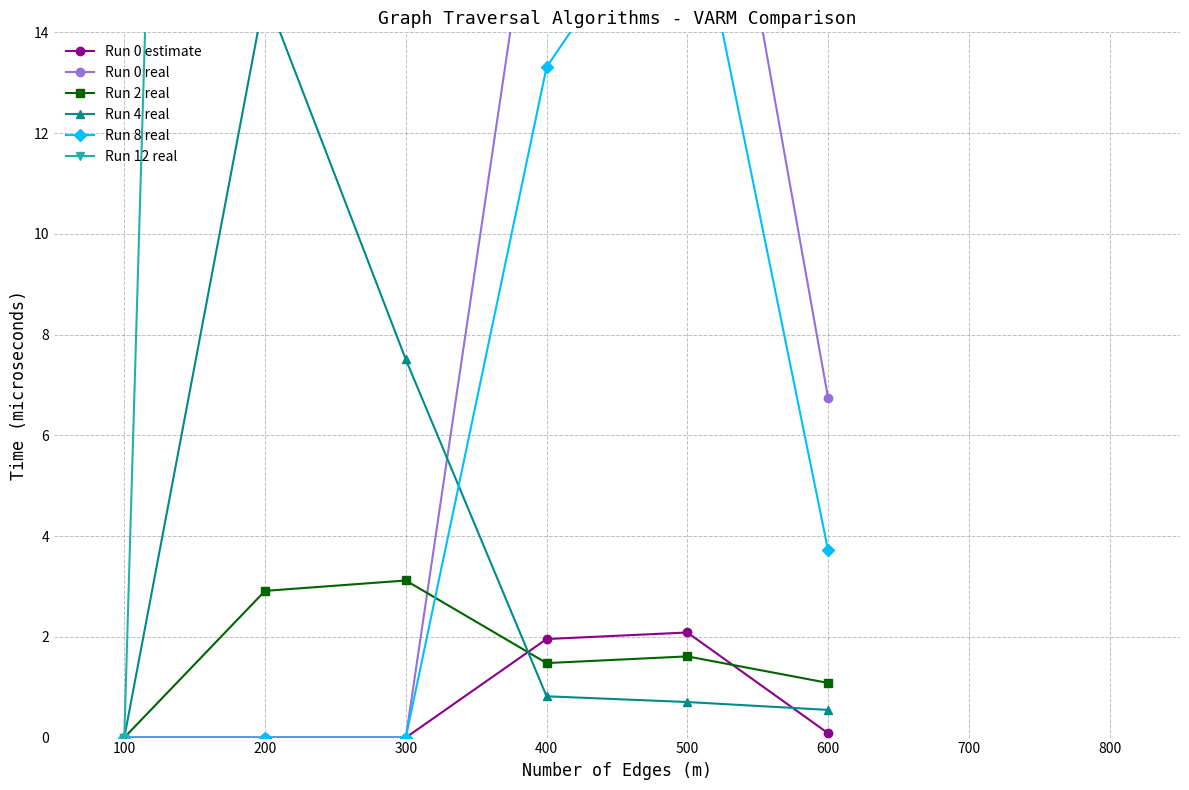

At which category does the chart reach its minimum across all series?

100